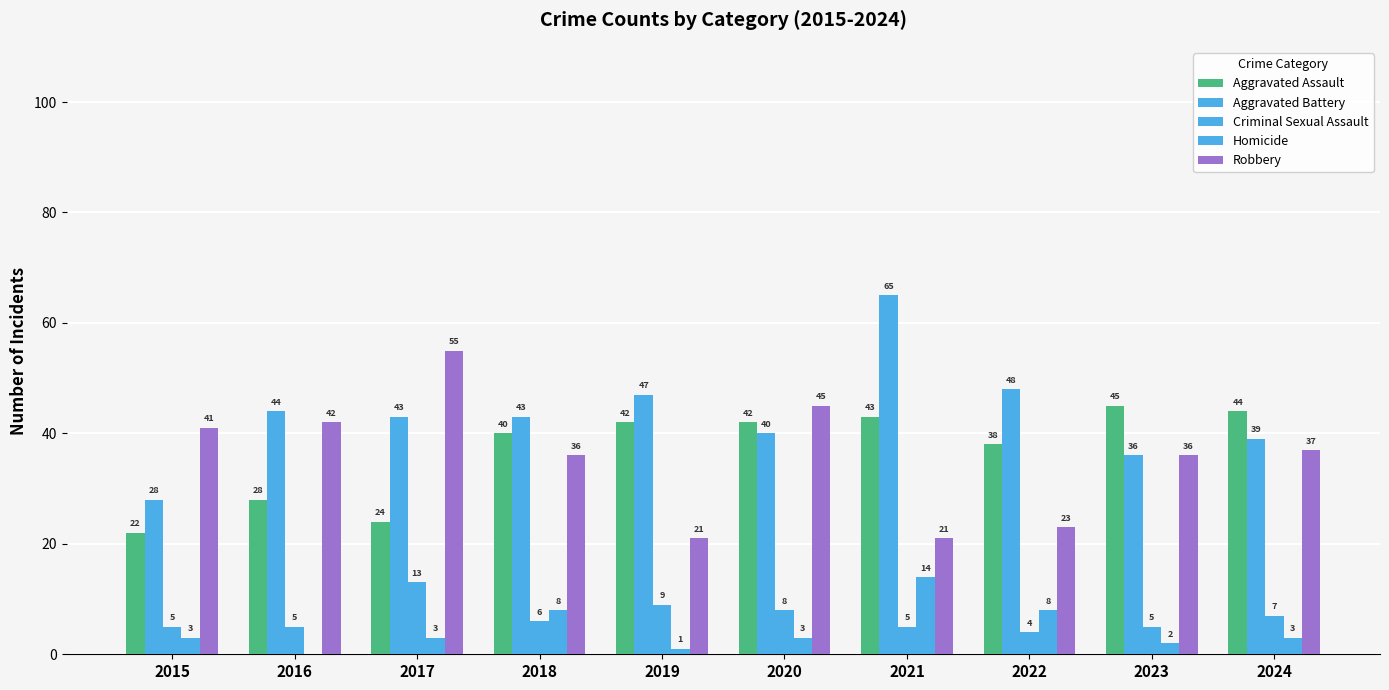

What is the difference between the second highest and minimum values in the Aggravated Battery series?

20